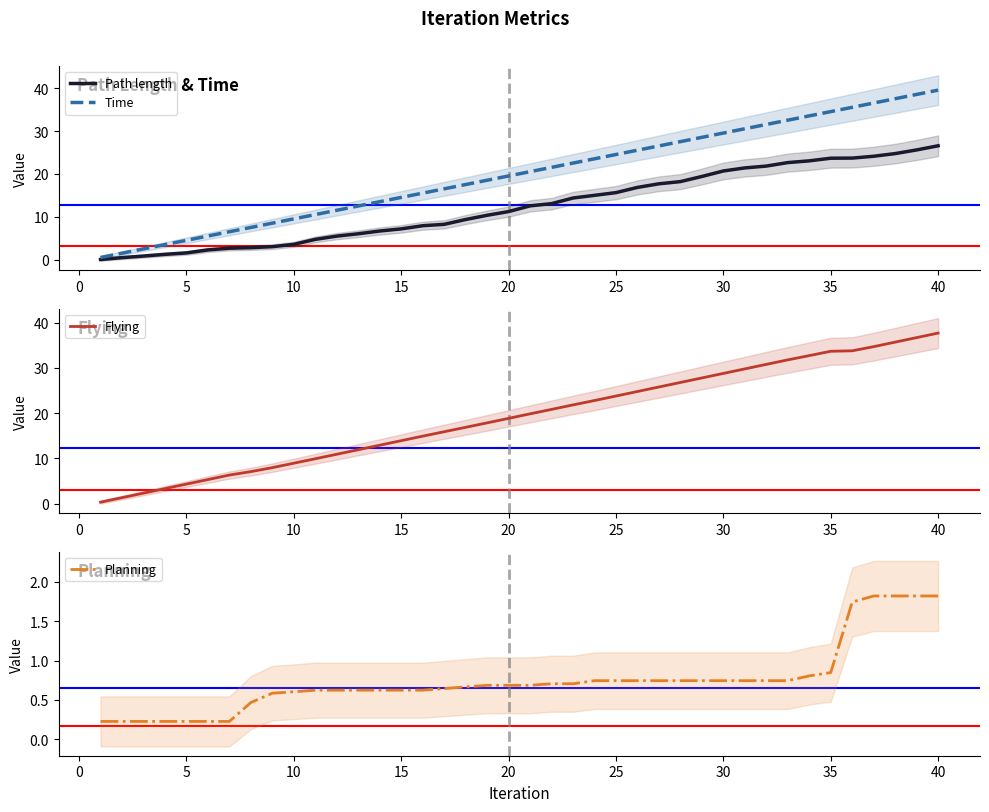

What is the value of the Flying point at the 7th from the left?

6.3